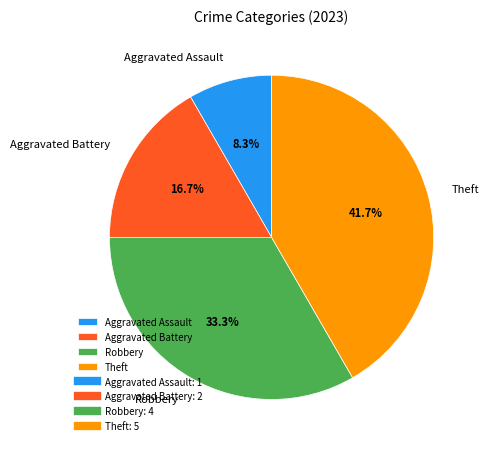

Is it true that Robbery is 33% of the pie?

True